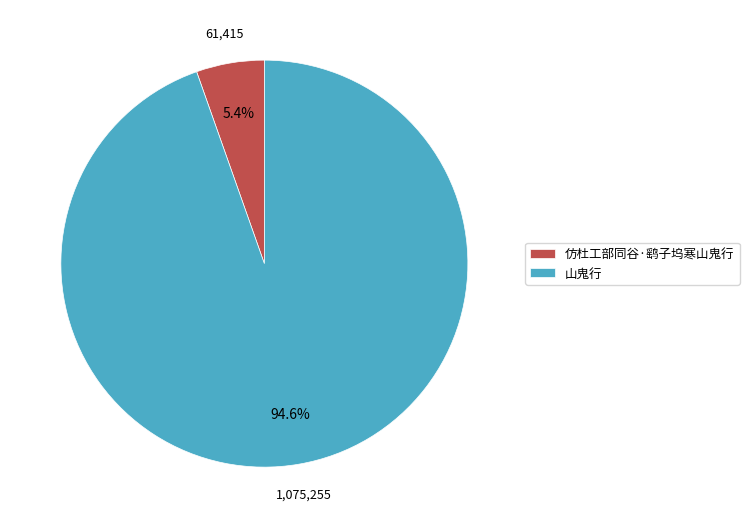

Is there any slice that represents more than half of the pie?

Yes